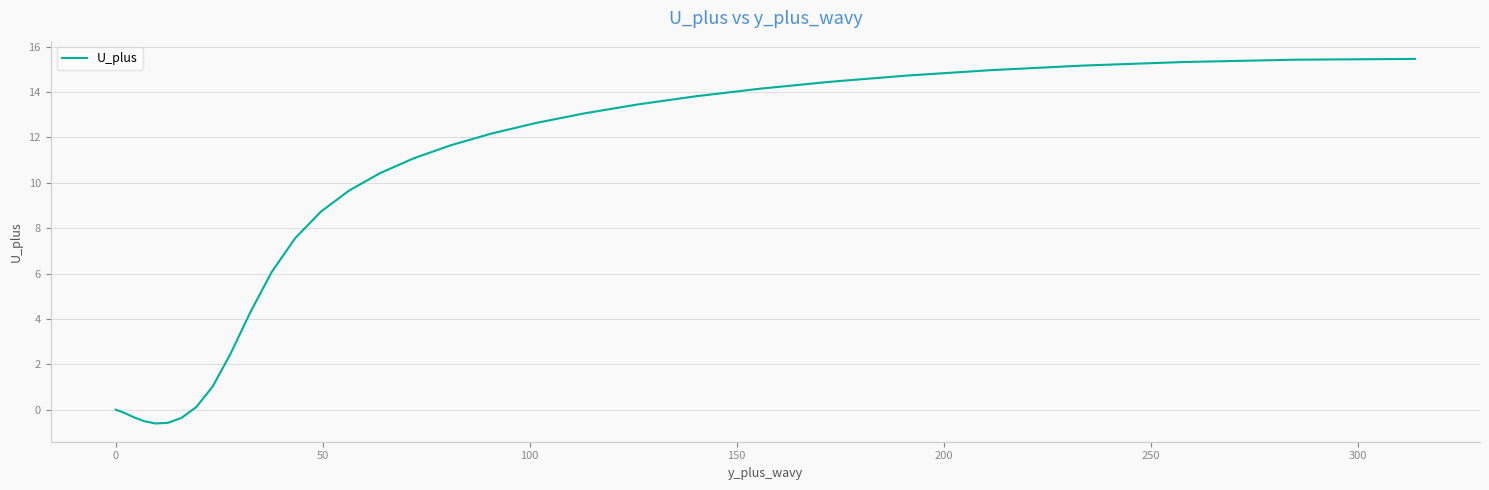

What is the minimum value shown in the chart?

-0.6